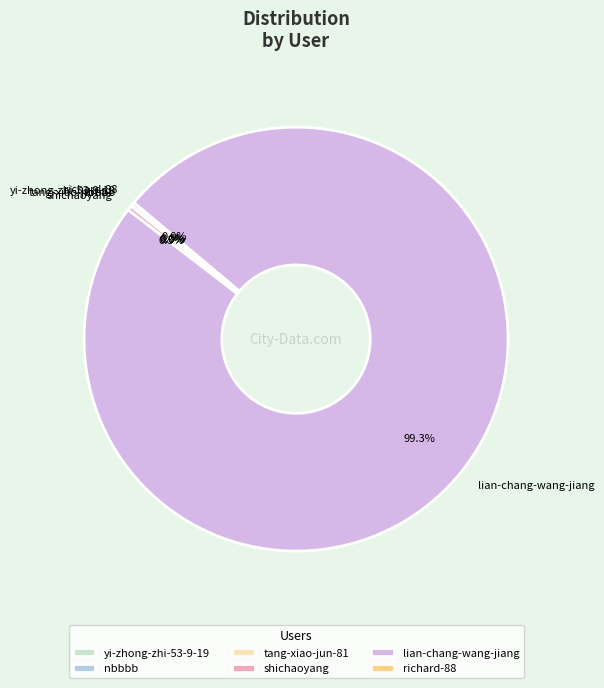

To the nearest percent, what is the combined percentage of shichaoyang and yi-zhong-zhi-53-9-19?

1%